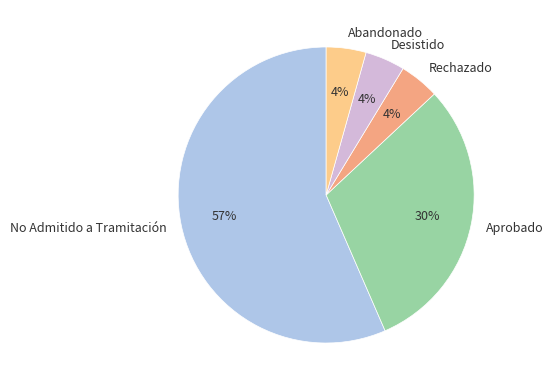

Combined, do Aprobado and No Admitido a Tramitación account for over 50%?

Yes